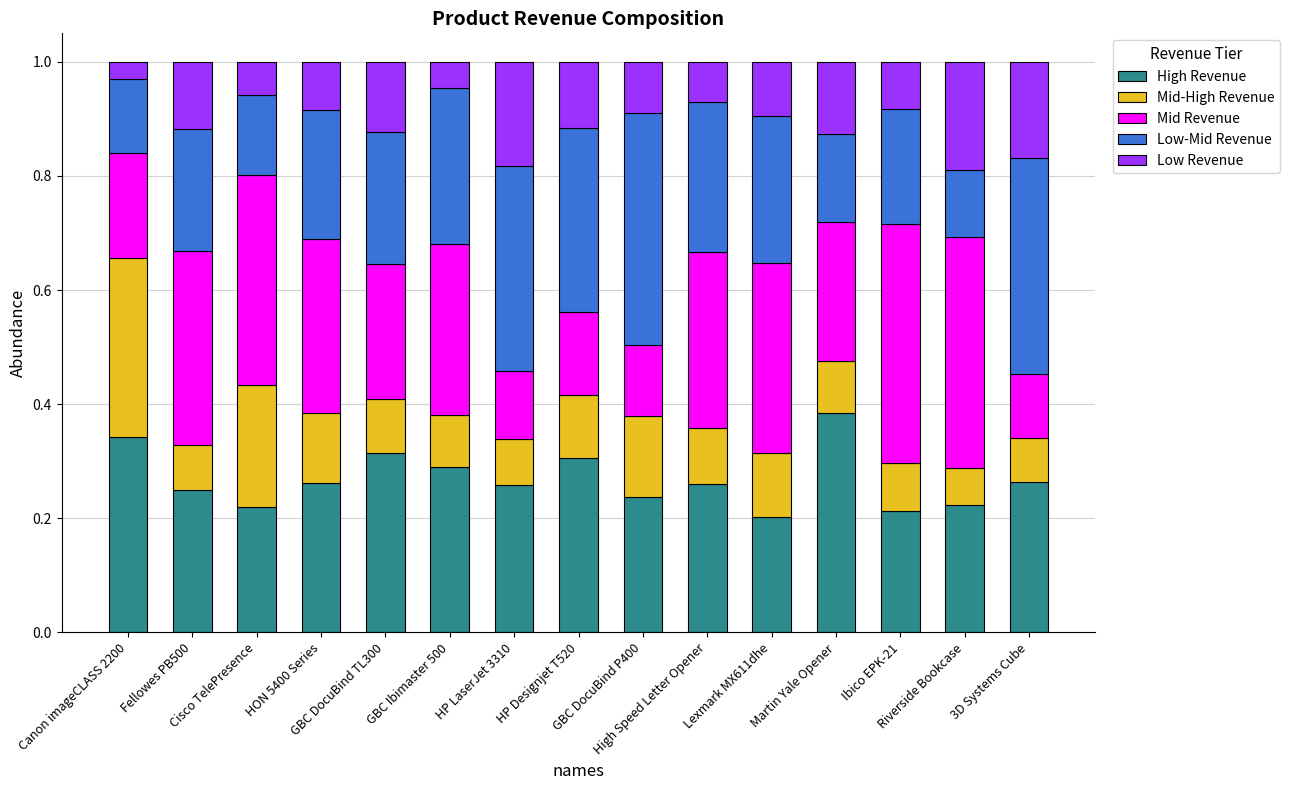

What is the sum of all High Revenue values?

4.0